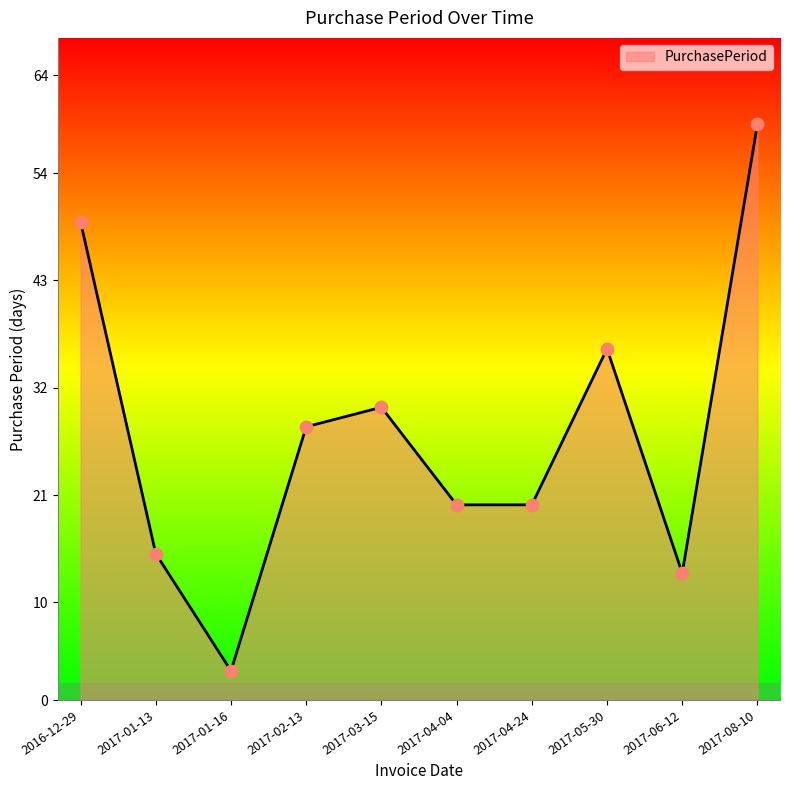

What is the change in value from 2017-02-13 to 2017-06-12?

-15